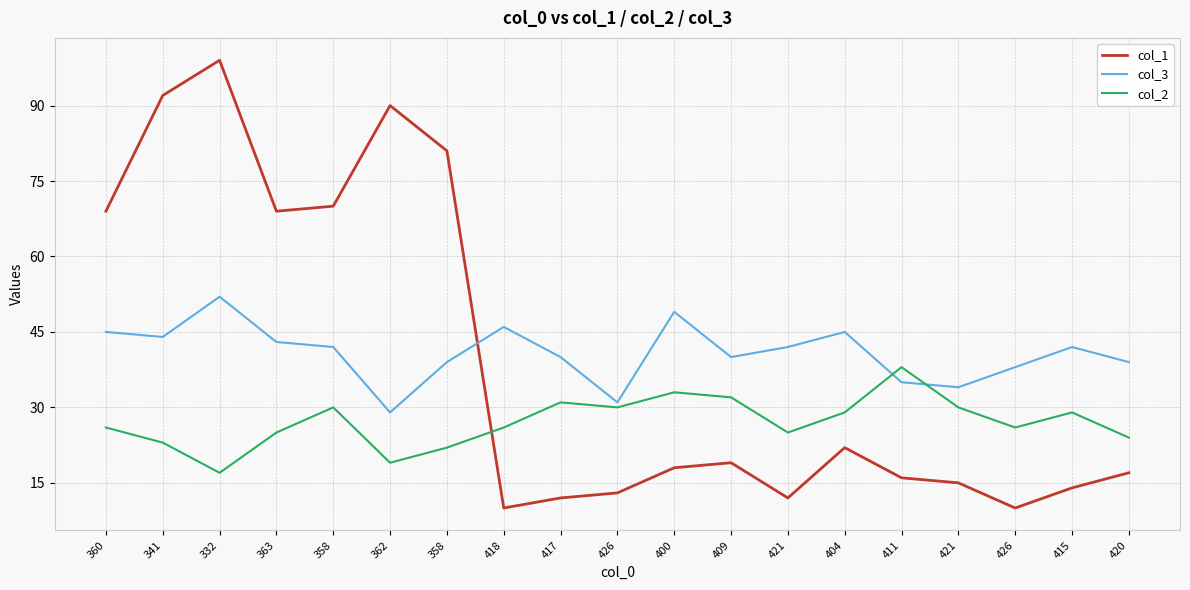

Count the number of categories in the chart.

19